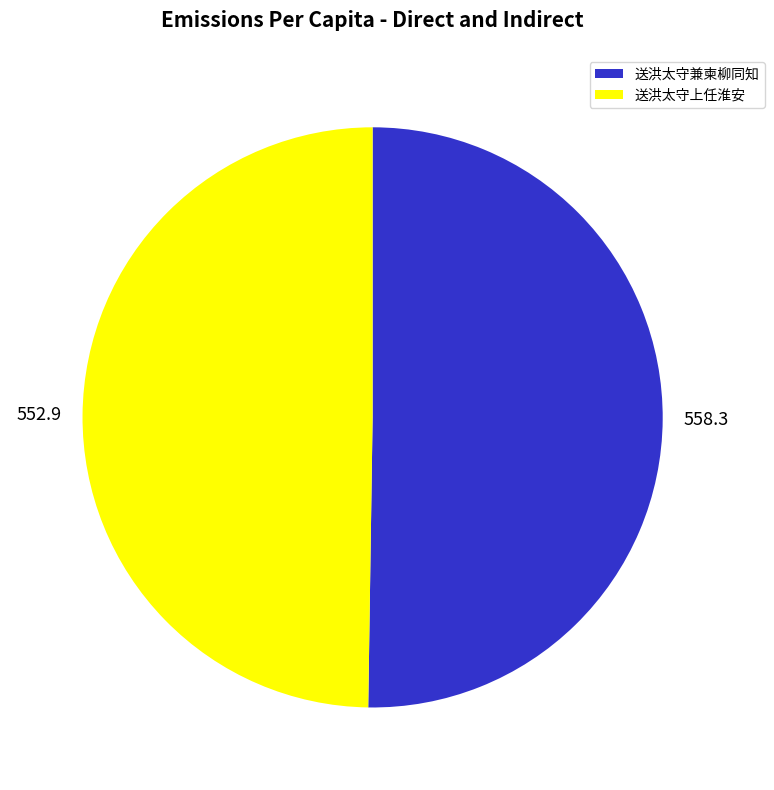

True or false: 送洪太守上任淮安 accounts for 40% of the total.

False